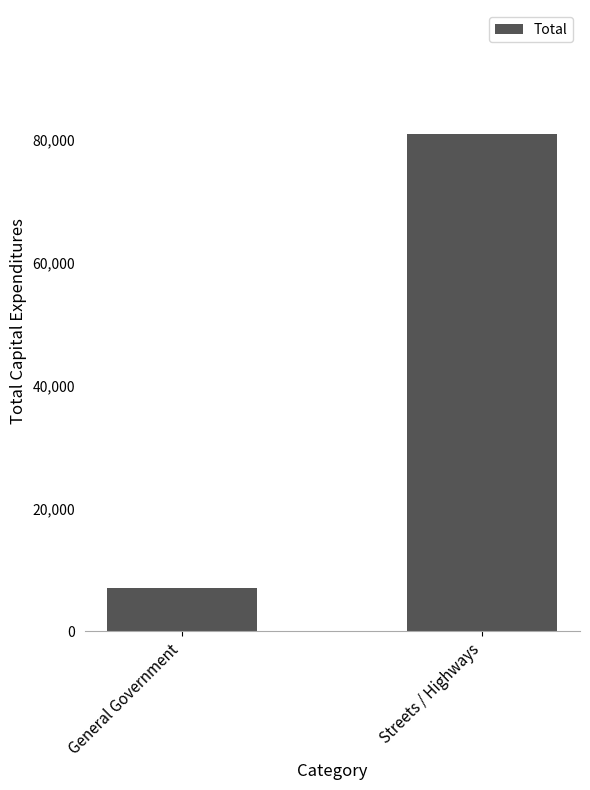

Which category has the highest value across all series?

Streets / Highways